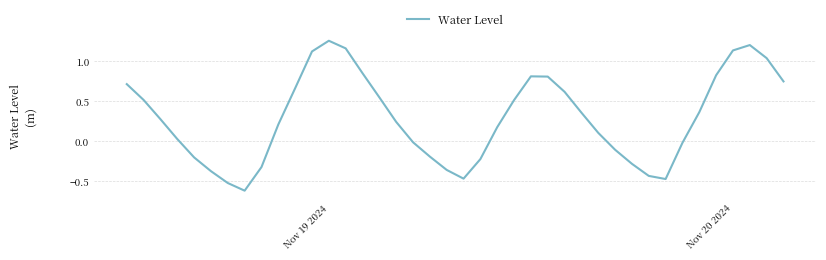

What is the difference between the maximum and minimum values?

1.9